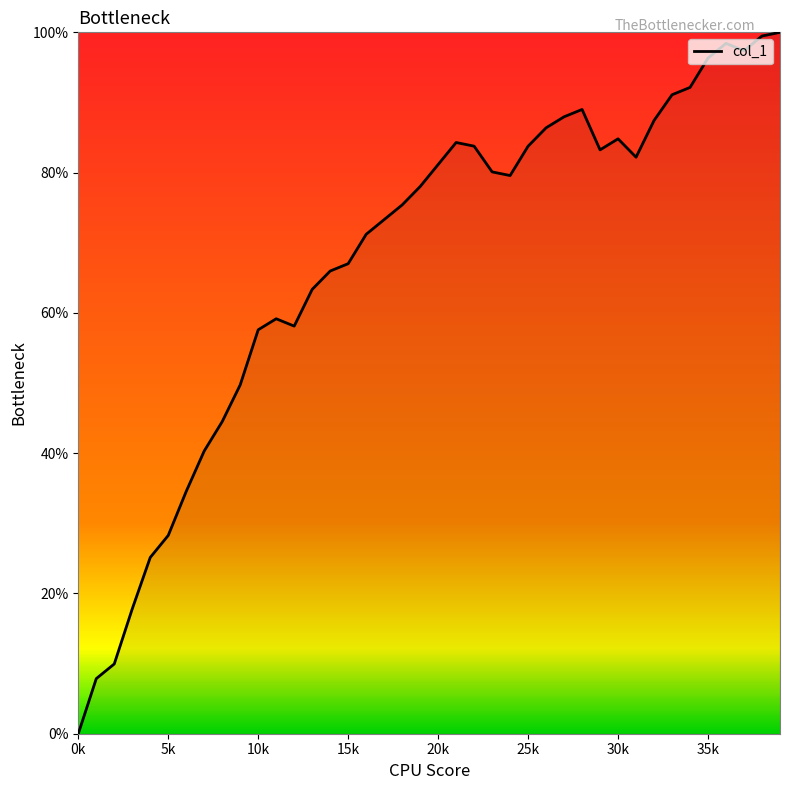

What is the greatest value displayed?

100.0